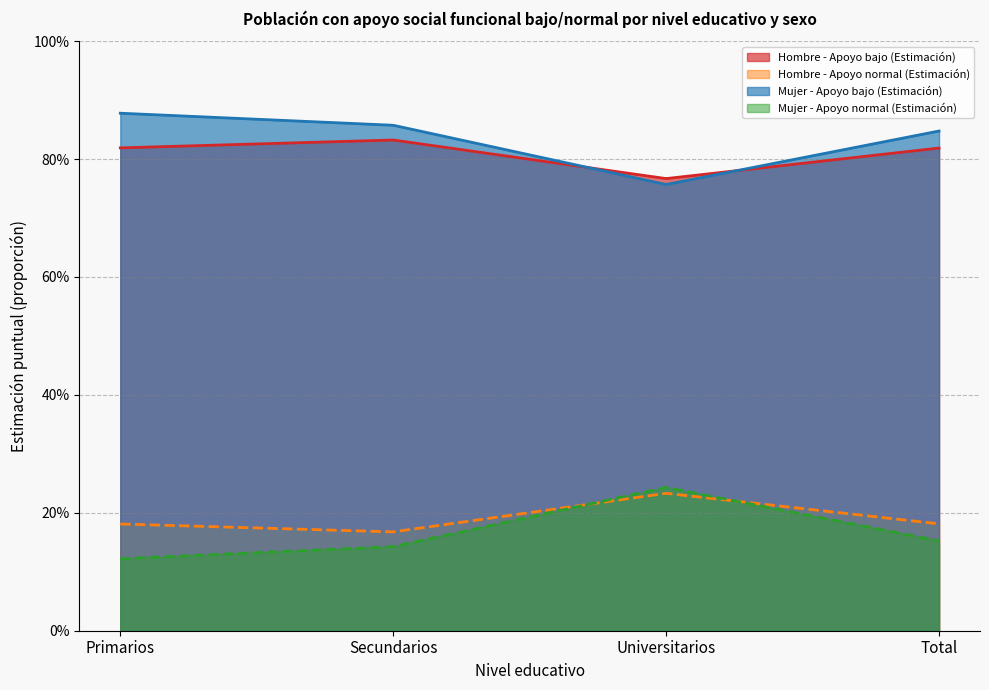

Reading left to right, what are all the values shown in this chart?

Hombre - Apoyo bajo (Estimación): 0.8	0.8	0.8	0.8
Hombre - Apoyo normal (Estimación): 0.2	0.2	0.2	0.2
Mujer - Apoyo bajo (Estimación): 0.9	0.9	0.8	0.8
Mujer - Apoyo normal (Estimación): 0.1	0.1	0.2	0.2